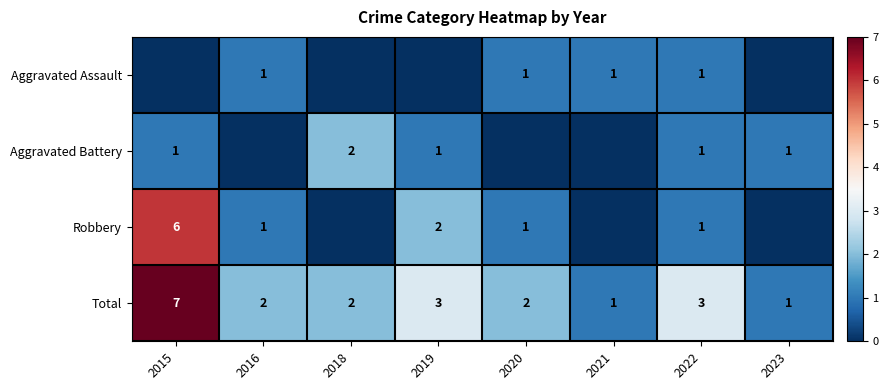

The Total series shows 1 at 2019. True or false?

False